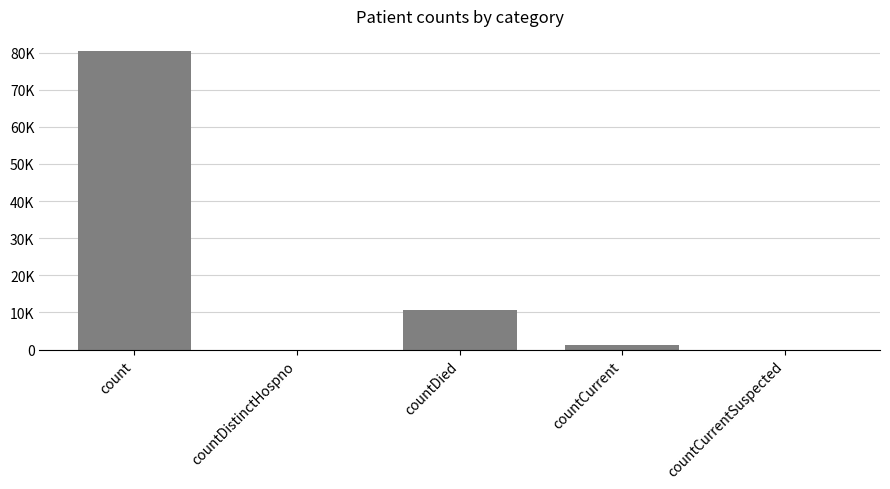

Are the bars horizontal?

No